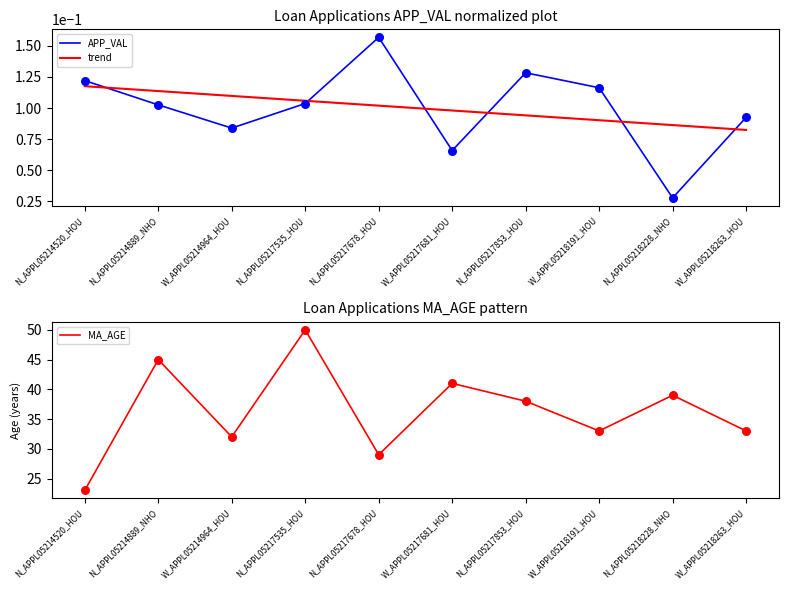

What is the total value across all series at W_APPL05218191_HOU?

33.2